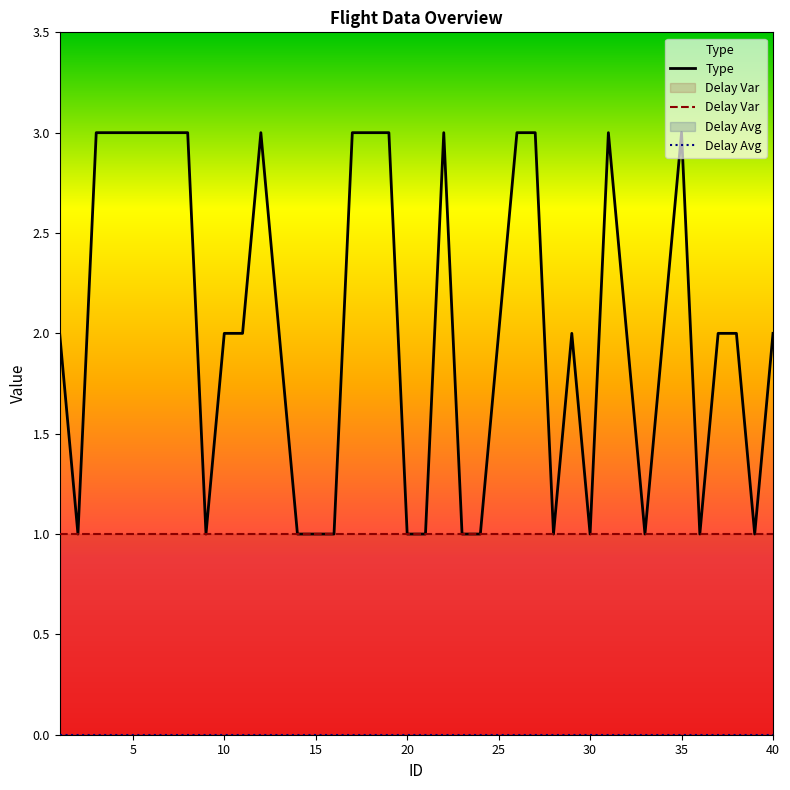

Is this an area chart (filled region under the line)?

No